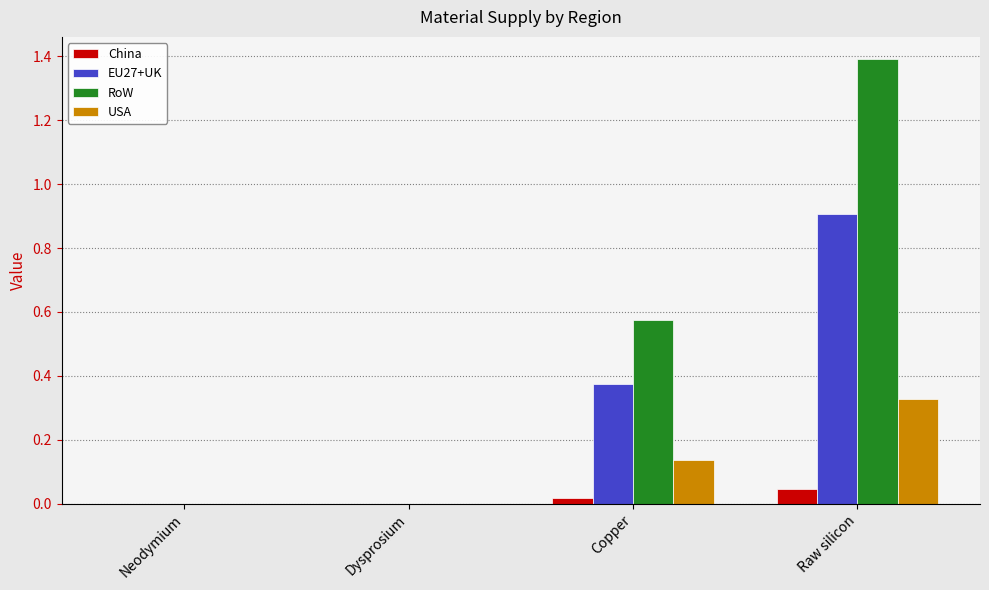

Is it true that China equals 0.0 at Dysprosium?

True